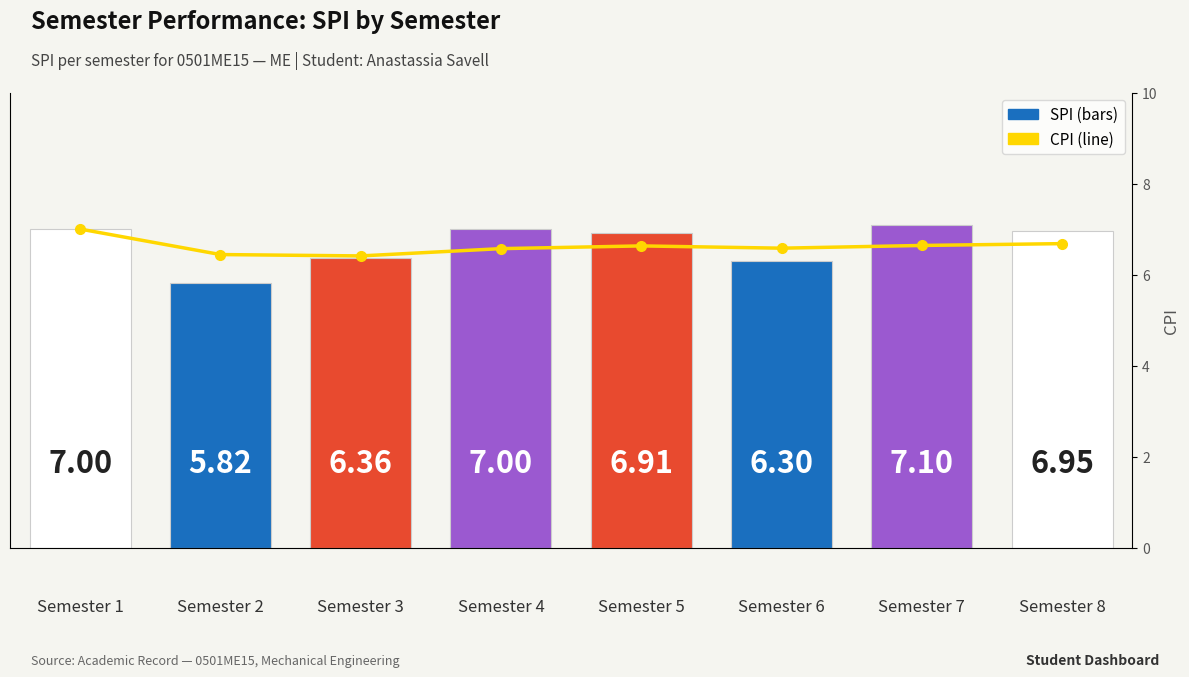

Rank the categories by CPI value from highest to lowest.

0, 7, 6, 4, 5, 3, 1, 2